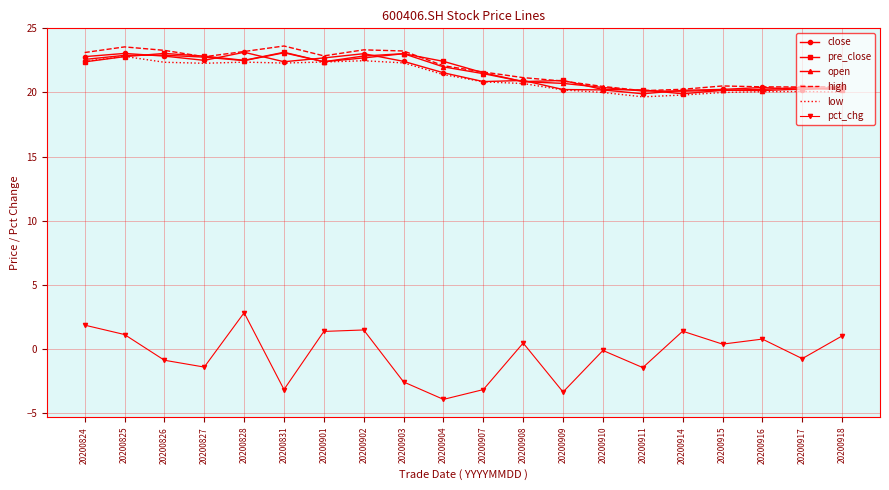

True or false: pct_chg and open intersect in this chart.

False